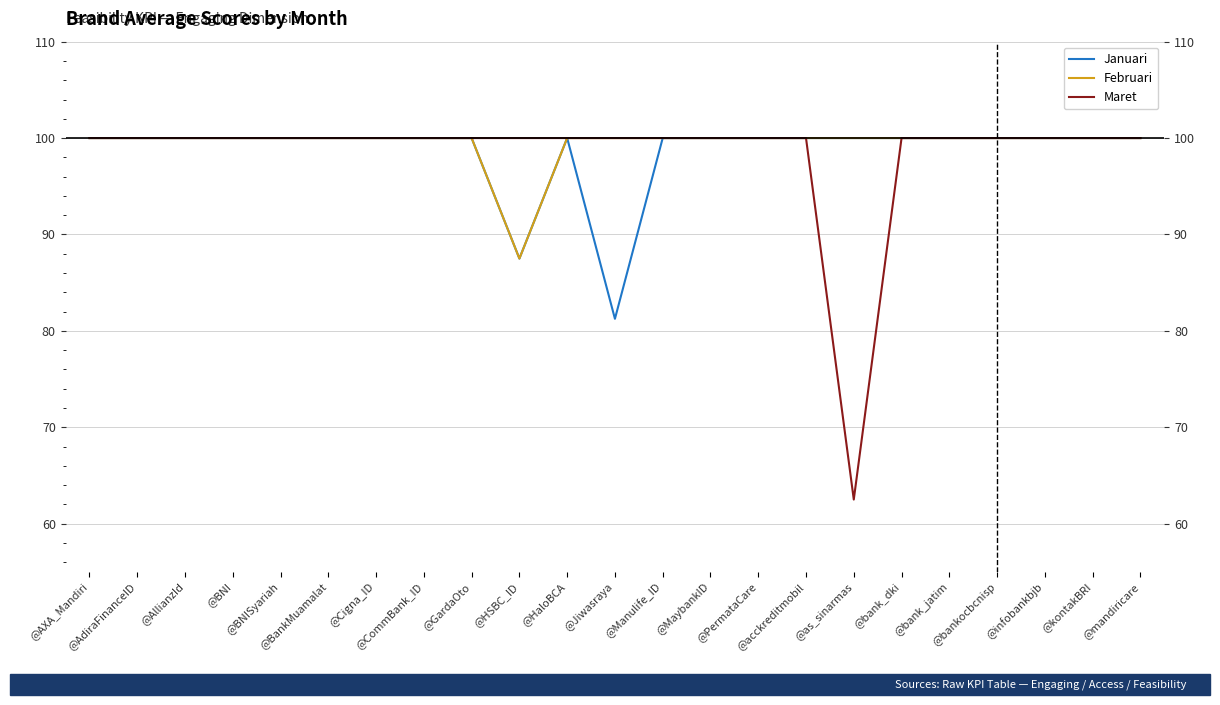

Rank the categories by Januari value from highest to lowest.

@AXA_Mandiri, @AdiraFinanceID, @AllianzId, @BNI, @BNISyariah, @BankMuamalat, @Cigna_ID, @CommBank_ID, @GardaOto, @HaloBCA, @Manulife_ID, @MaybankID, @PermataCare, @acckreditmobil, @as_sinarmas, @bank_dki, @bank_jatim, @bankocbcnisp, @infobankbjb, @kontakBRI, @mandiricare, @HSBC_ID, @Jiwasraya